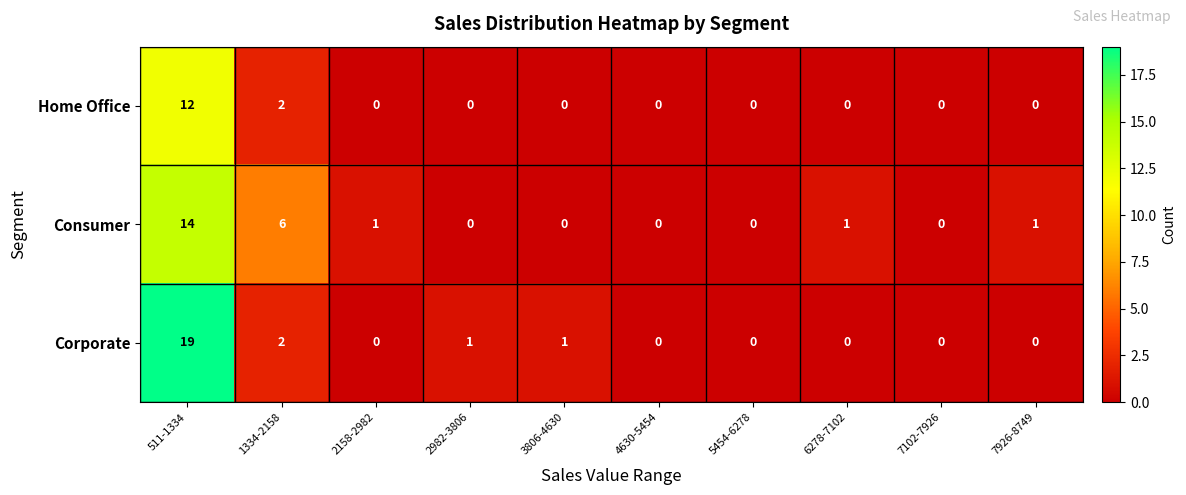

Reading left to right, list all the values displayed in this chart.

Home Office: 12	2	0	0	0	0	0	0	0	0
Consumer: 14	6	1	0	0	0	0	1	0	1
Corporate: 19	2	0	1	1	0	0	0	0	0